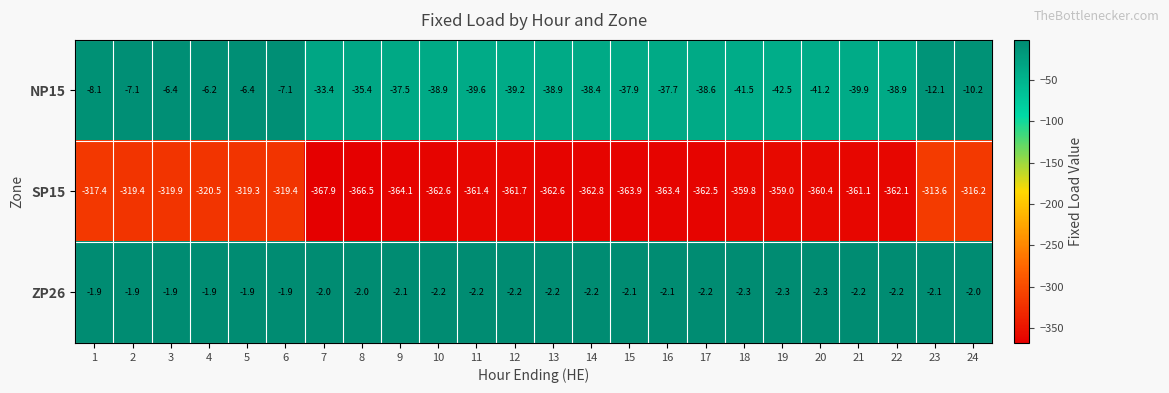

Which series has the largest range (max minus min)?

SP15